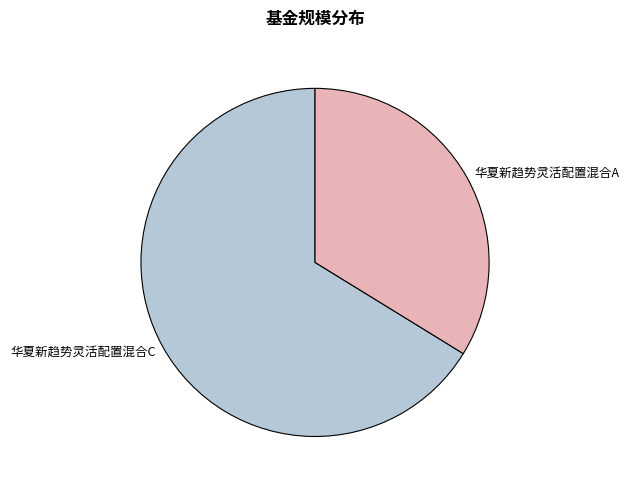

Count the number of slices in the pie.

2